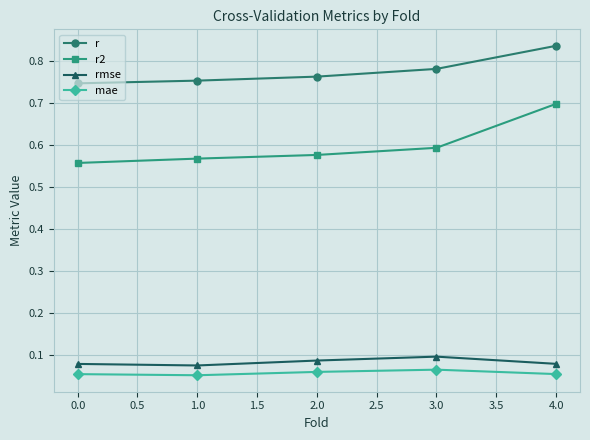

True or false: rmse and r2 intersect in this chart.

False